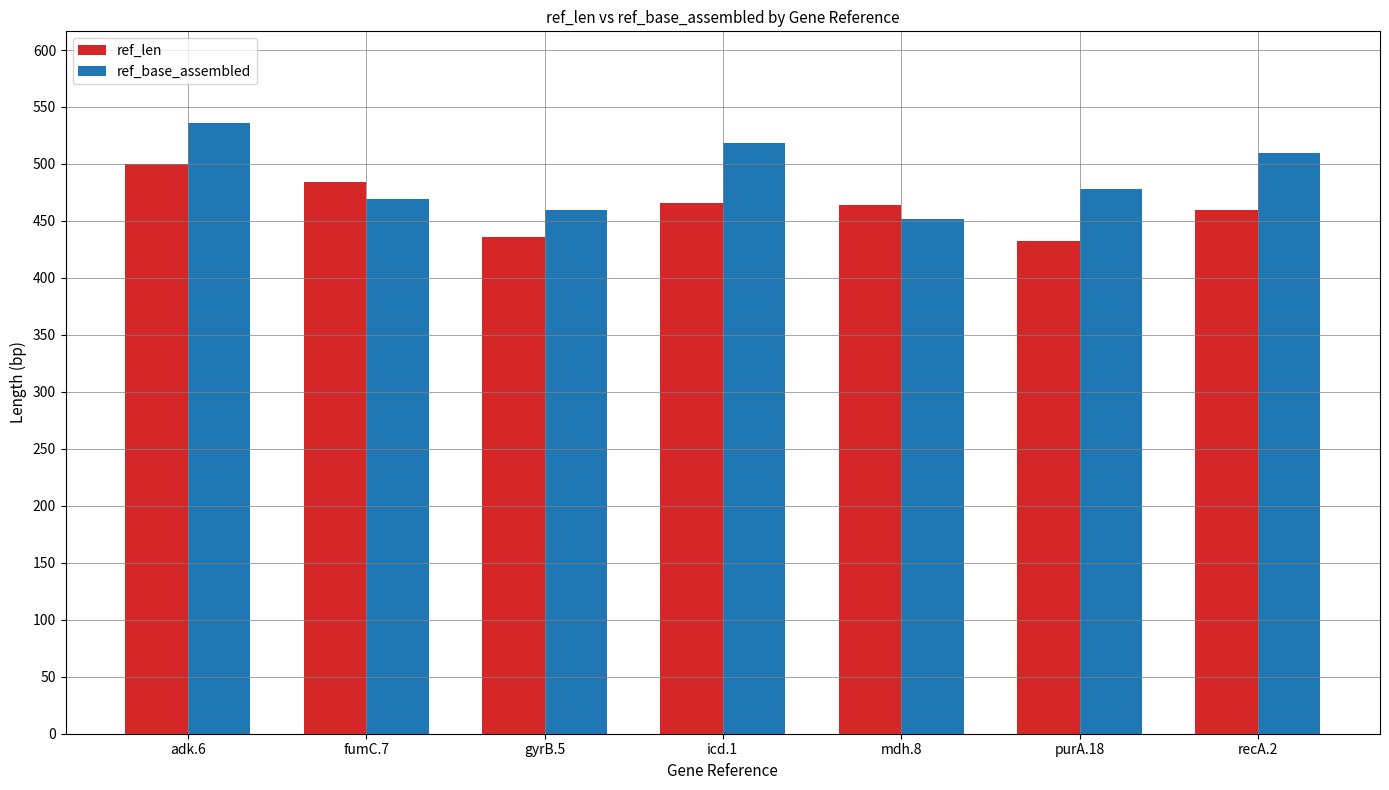

Which category has the highest value in the ref_len series?

adk.6